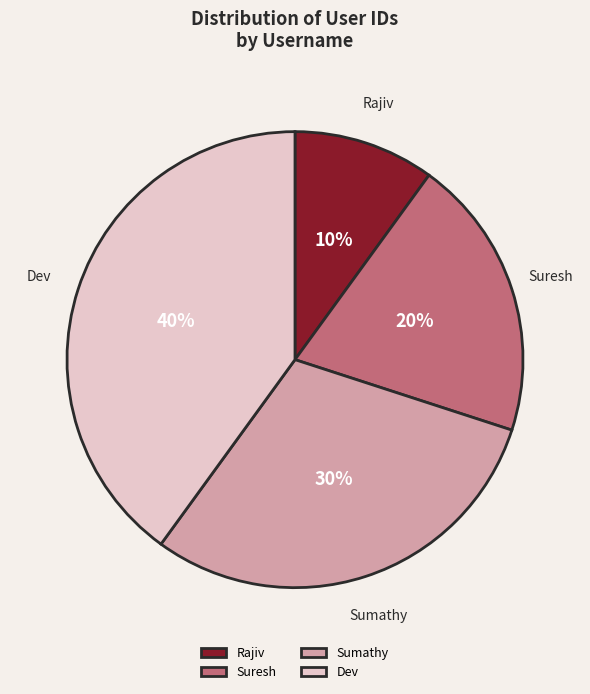

To the nearest percent, what is the combined percentage of Dev and Suresh?

60%